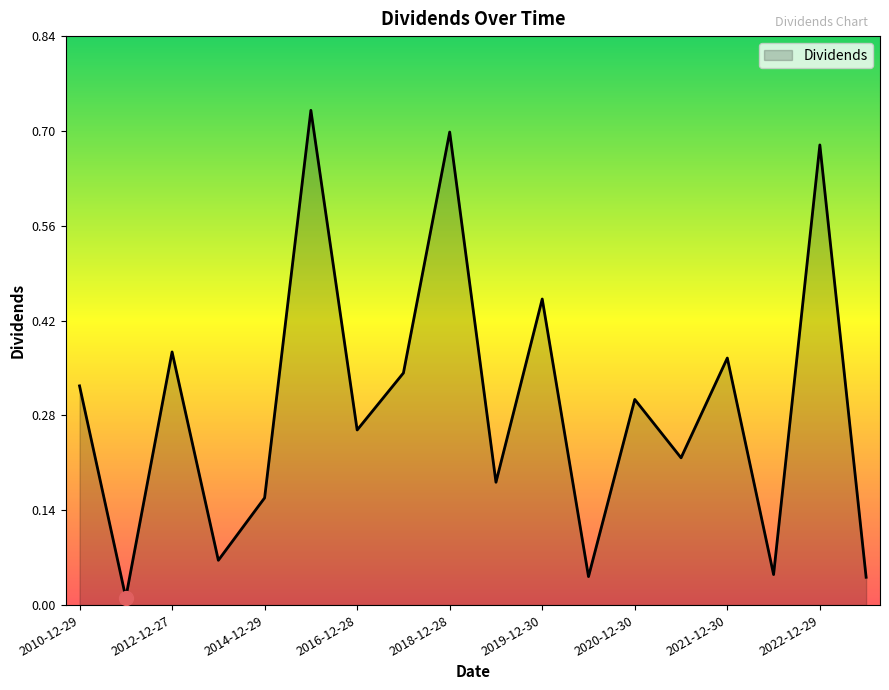

How many points are higher than both their immediate neighbors (excluding endpoints)?

7